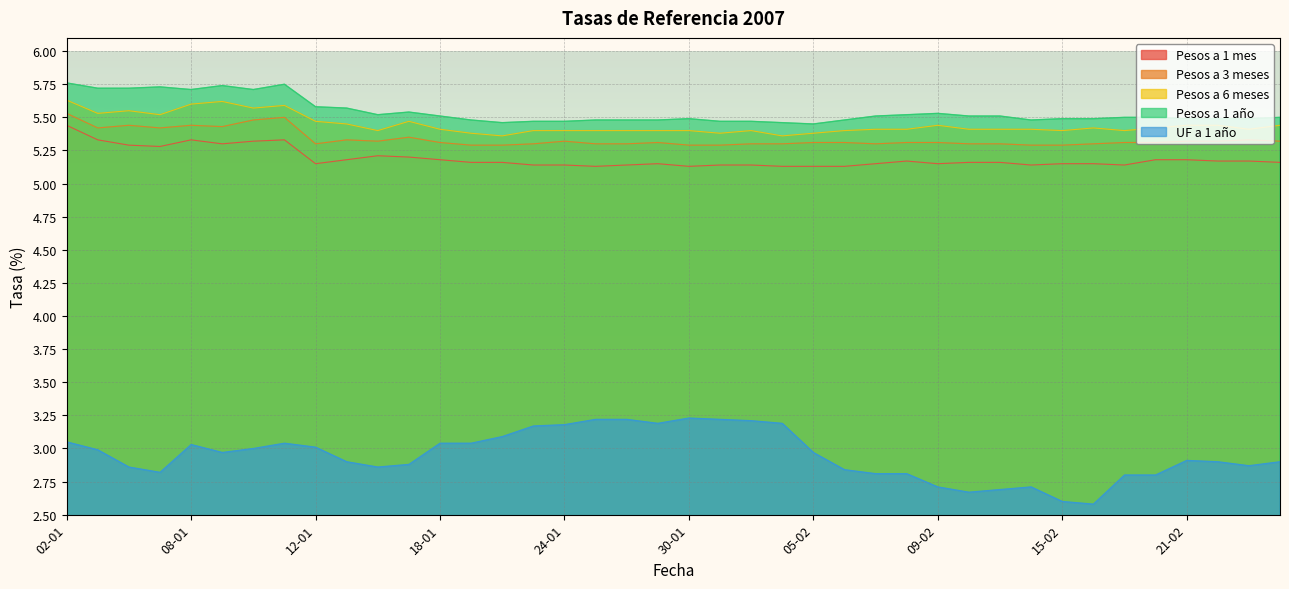

Which series has the largest range (max minus min)?

UF a 1 año